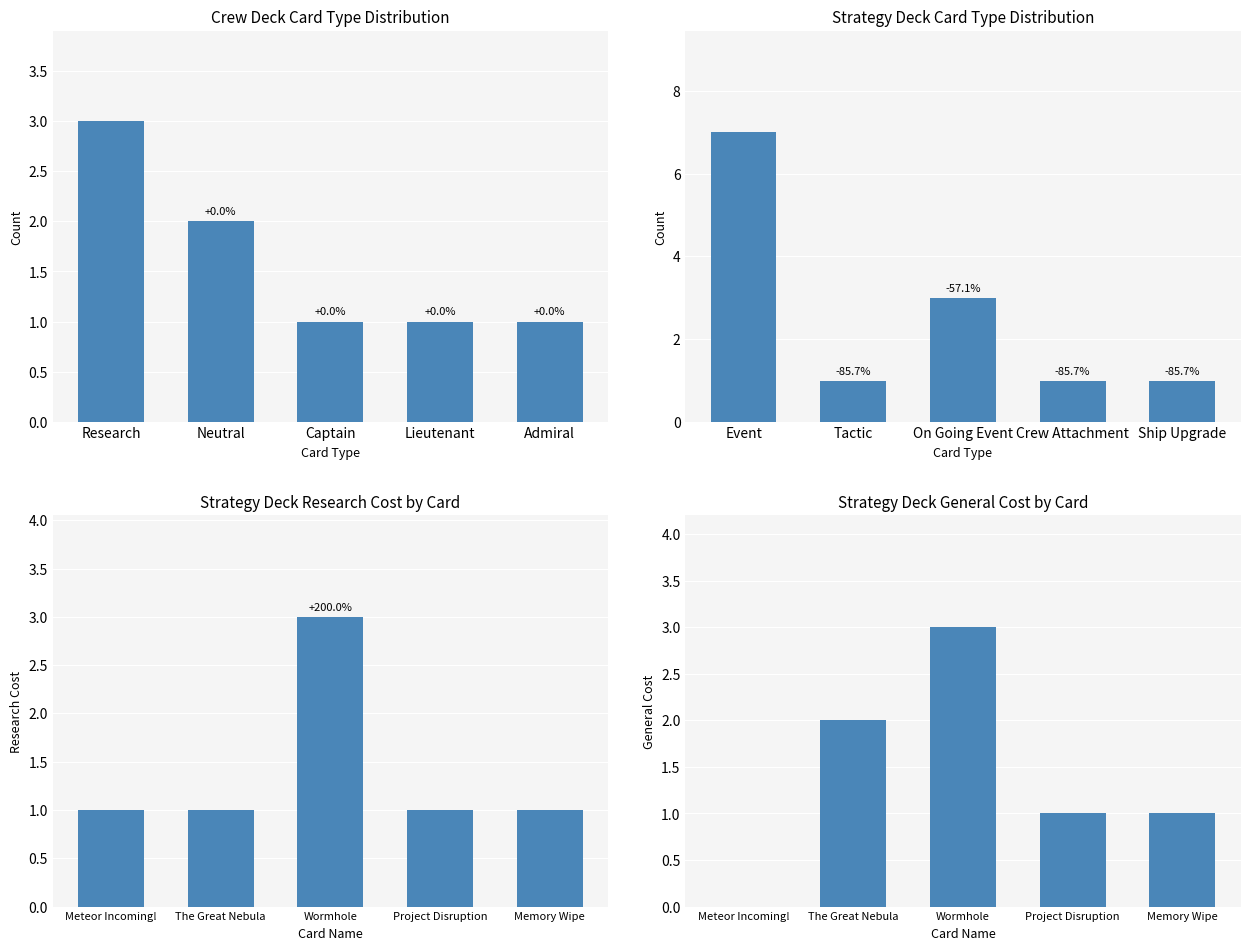

What position from the right is Captain?

3